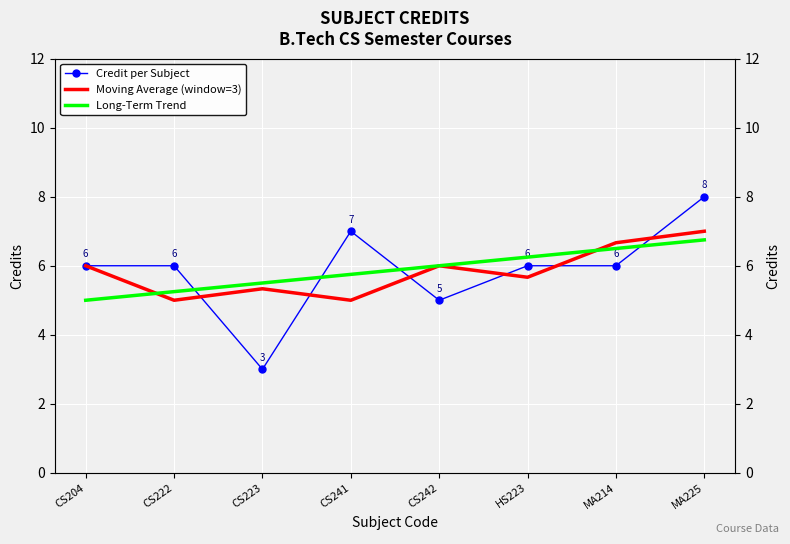

Reading left to right, transcribe all the data shown in this chart.

Credit per Subject: CS204=6.0	CS222=6.0	CS223=3.0	CS241=7.0	CS242=5.0	HS223=6.0	MA214=6.0	MA225=8.0
Moving Average (window=3): CS204=6.0	CS222=5.0	CS223=5.3	CS241=5.0	CS242=6.0	HS223=5.7	MA214=6.7	MA225=7.0
Long-Term Trend: CS204=5.0	CS222=5.2	CS223=5.5	CS241=5.8	CS242=6.0	HS223=6.3	MA214=6.5	MA225=6.8